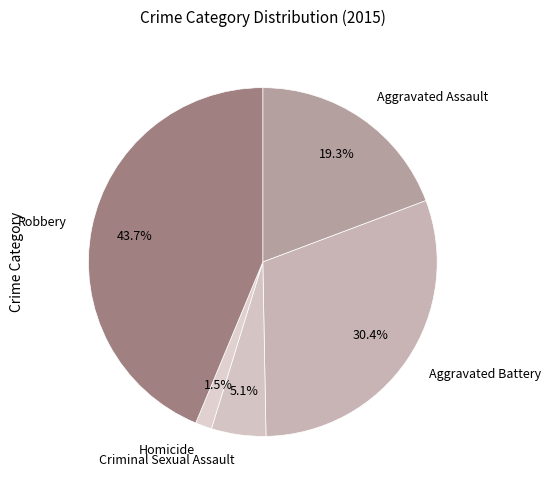

What percentage is the Criminal Sexual Assault slice, to the nearest percent?

5%